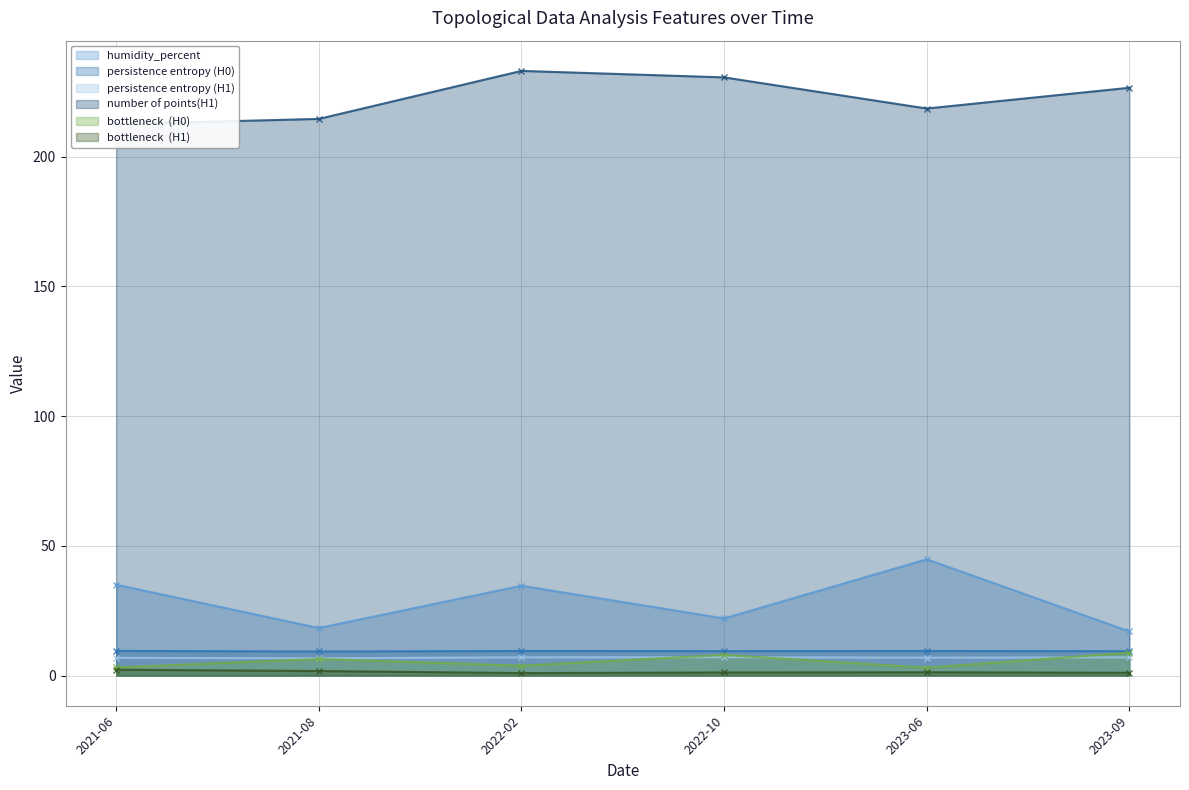

Rank the categories by persistence entropy (H0) value from lowest to highest.

2021-08, 2023-09, 2022-10, 2023-06, 2022-02, 2021-06